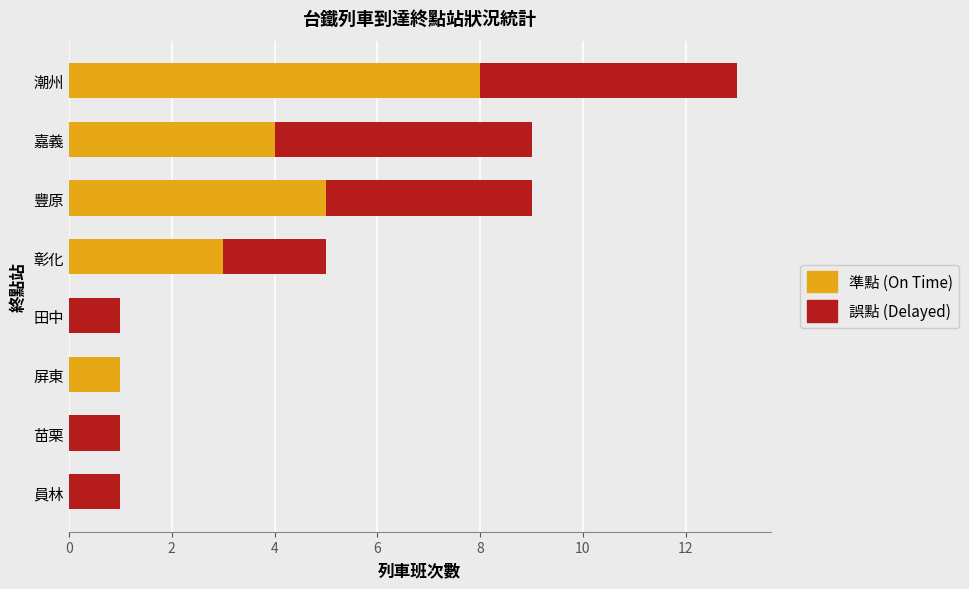

The value of 準點 (On Time) at 員林 is 5. True or false?

False